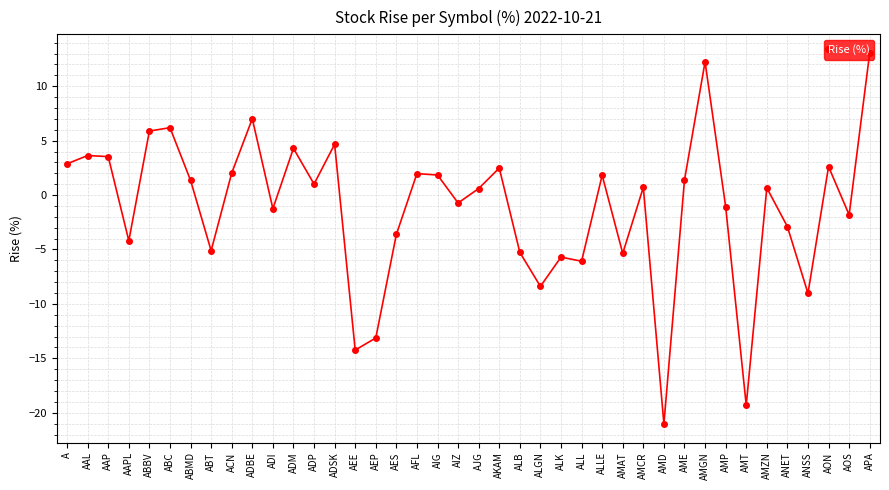

How many points are lower than both their immediate neighbors (excluding endpoints)?

13